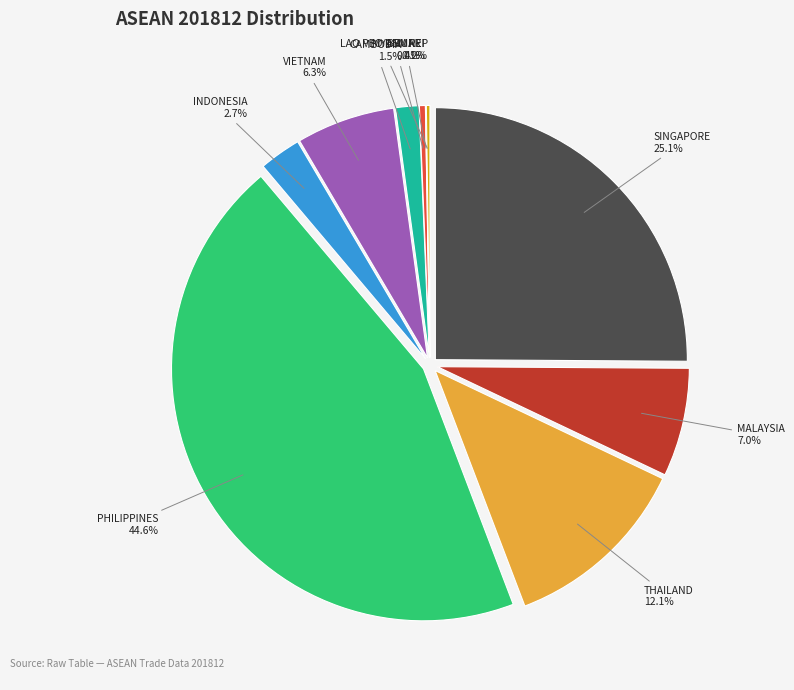

To the nearest percent, what is the difference between the largest and smallest slice percentages?

45%